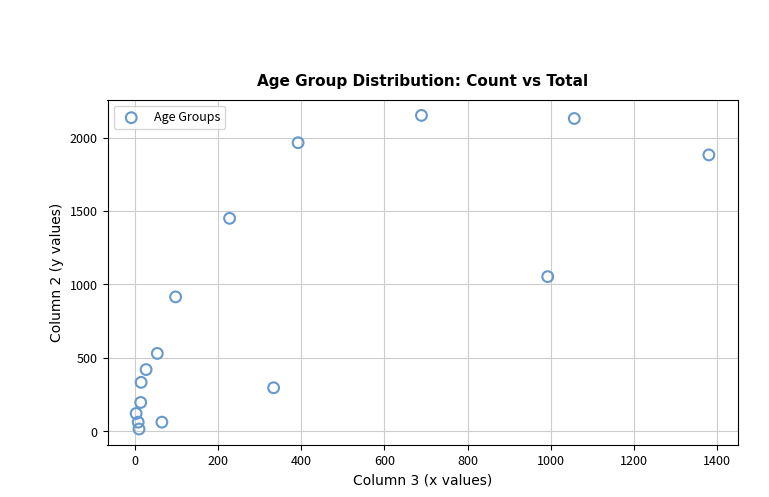

What Y value in the scatter plot is closest to 1083?

1053